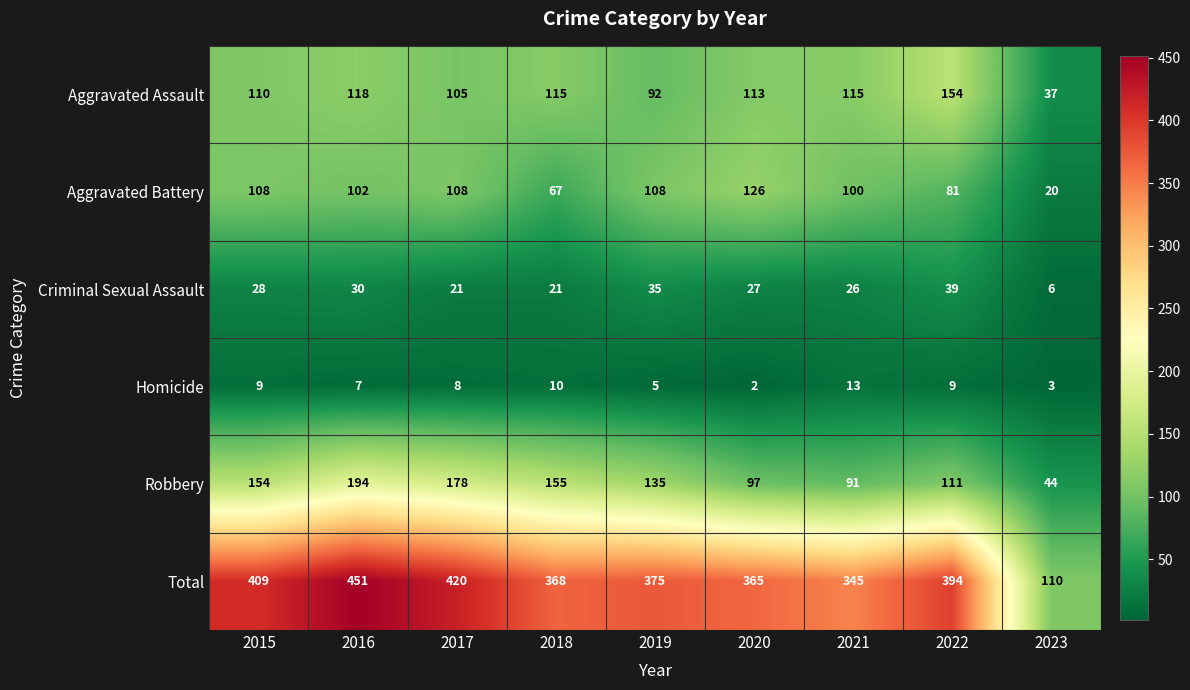

Which series has the largest total across all categories?

Total